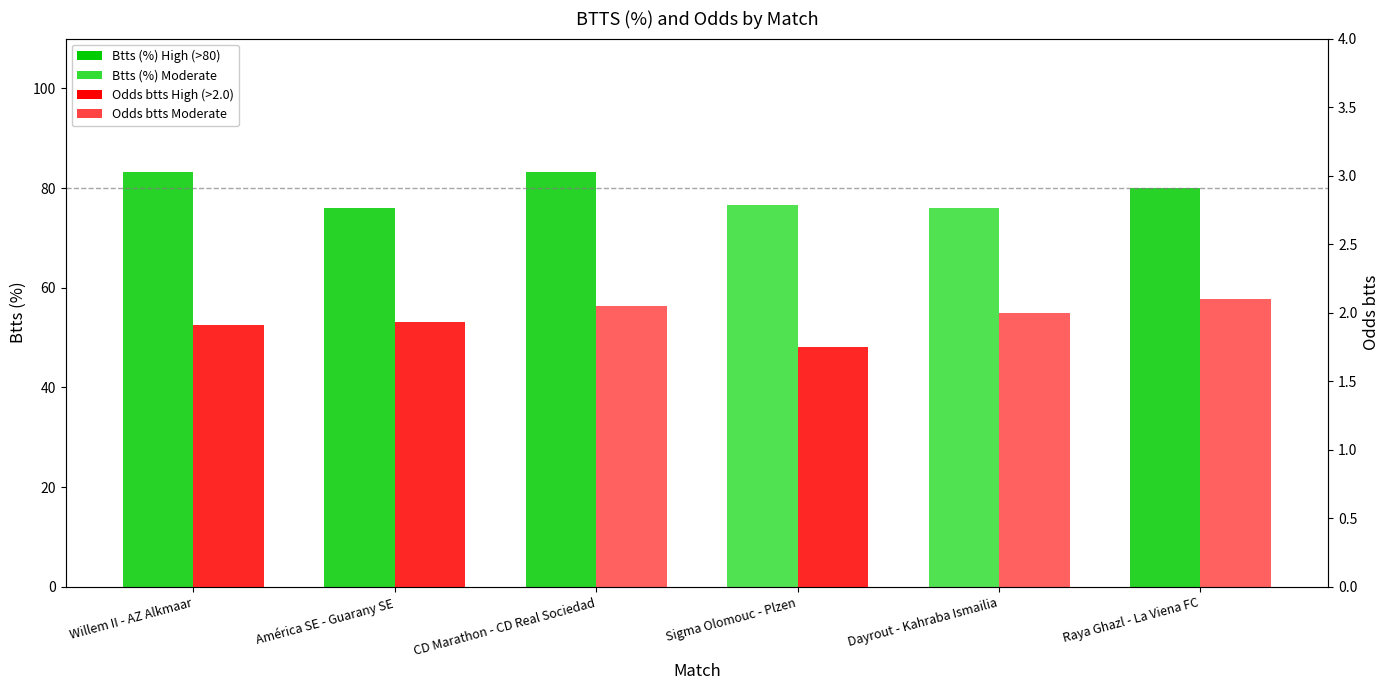

Which series has the largest total across all categories?

Btts (%)